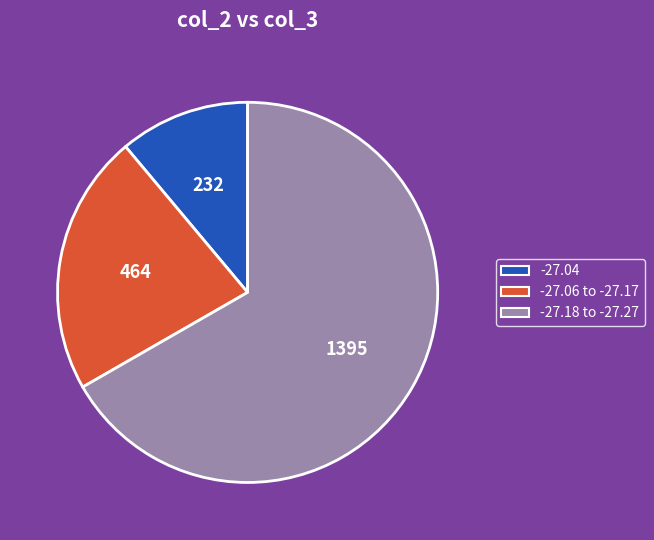

Approximately how many times larger is the value at -27.06 to -27.17 compared to -27.18 to -27.27?

0.3